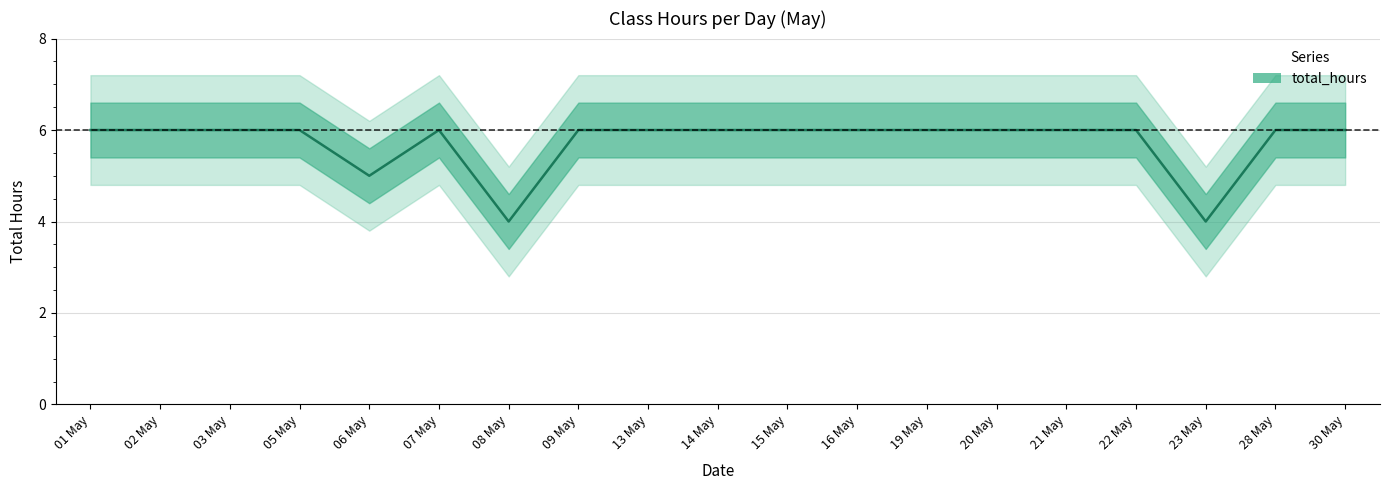

Reading left to right, list all the values displayed in this chart.

6	6	6	6	5	6	4	6	6	6	6	6	6	6	6	6	4	6	6